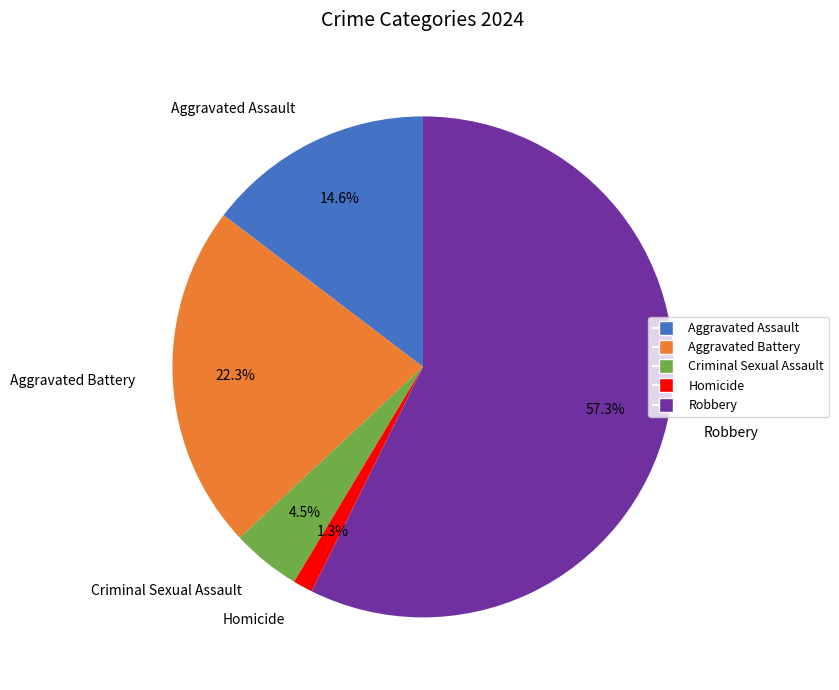

Combined, do Homicide and Robbery account for over 50%?

Yes